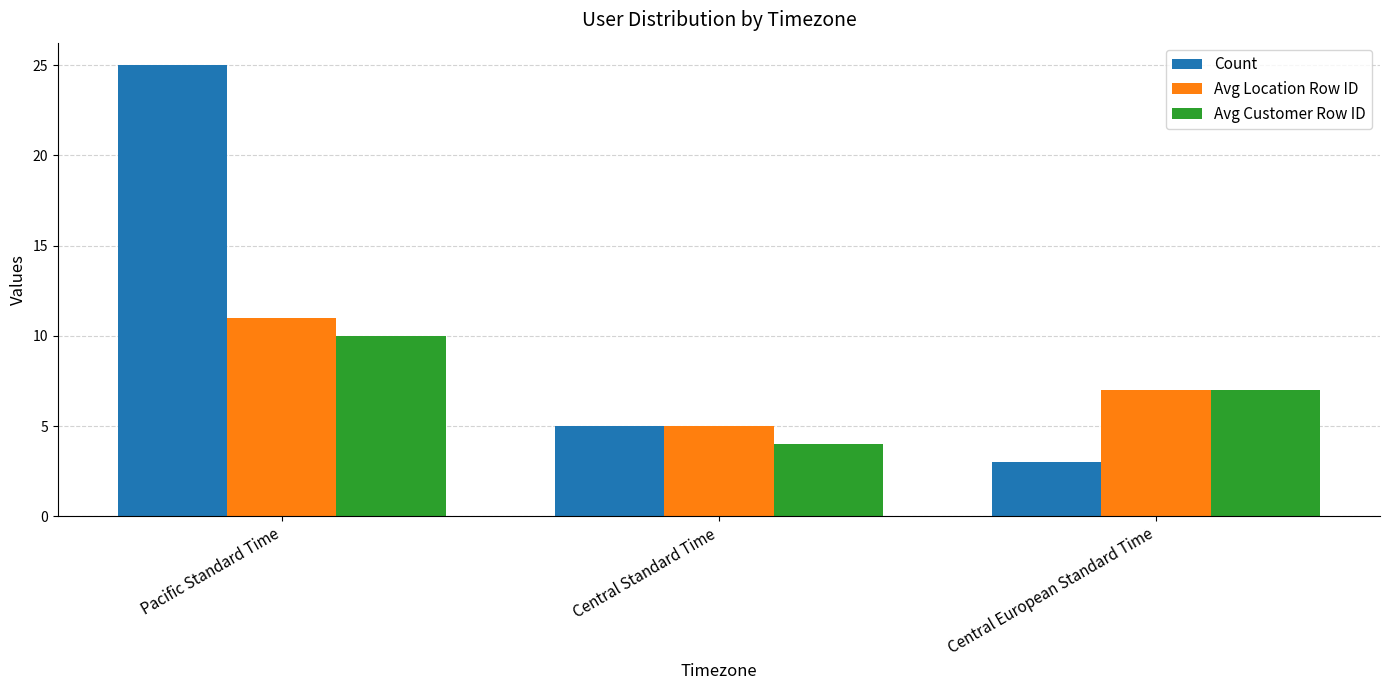

What position from the right is Central Standard Time?

2